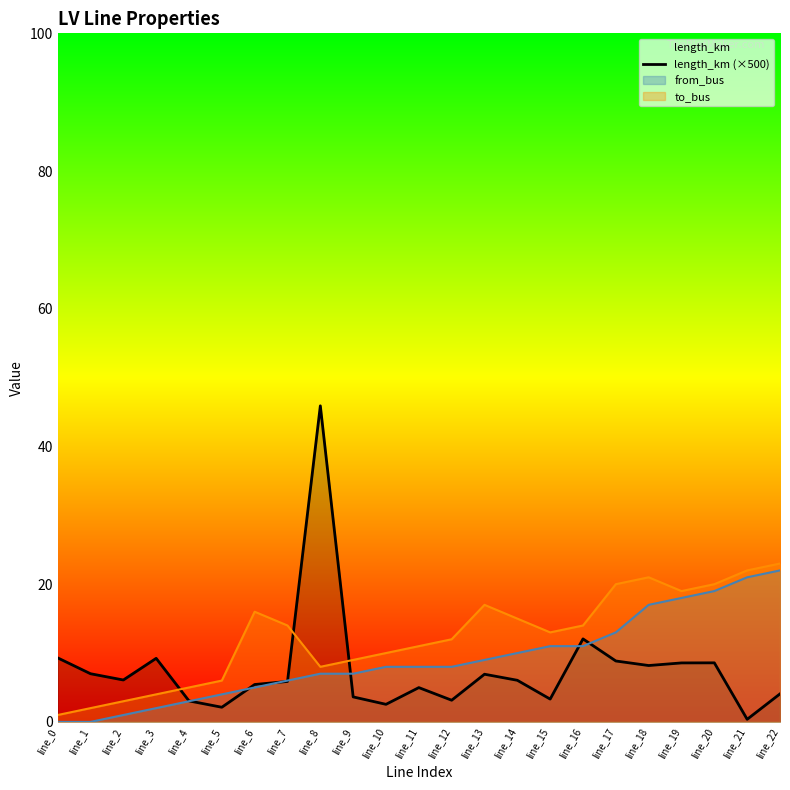

At which label does the data first exceed 6?

line_0